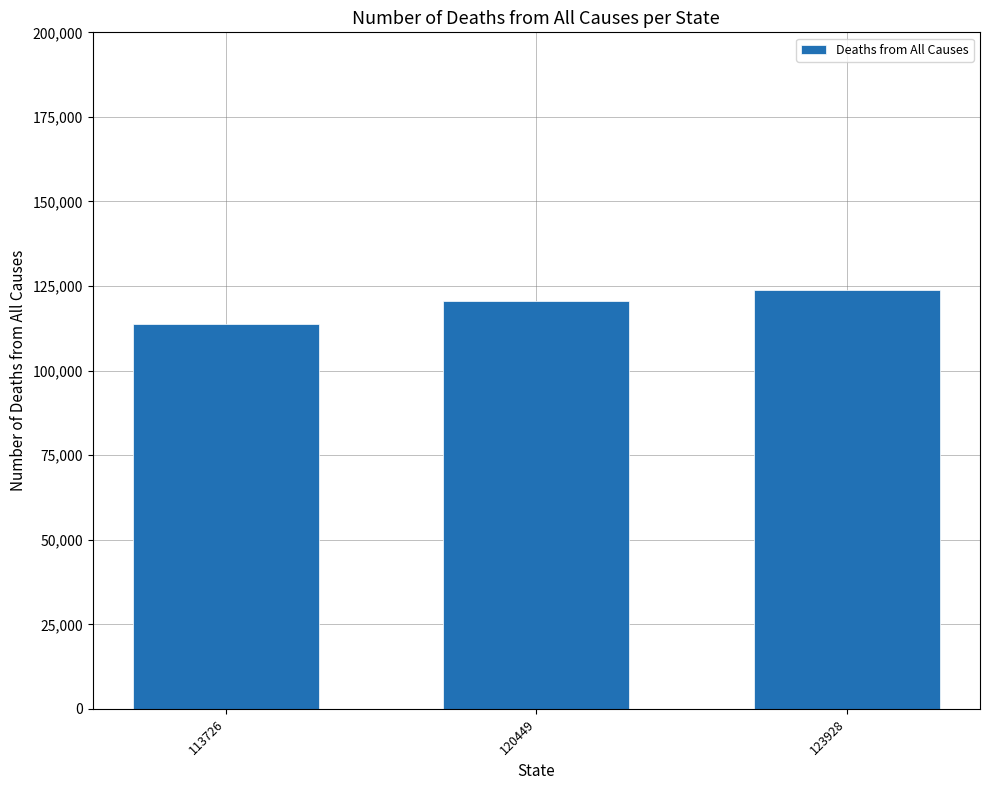

How many values are below 120449?

1